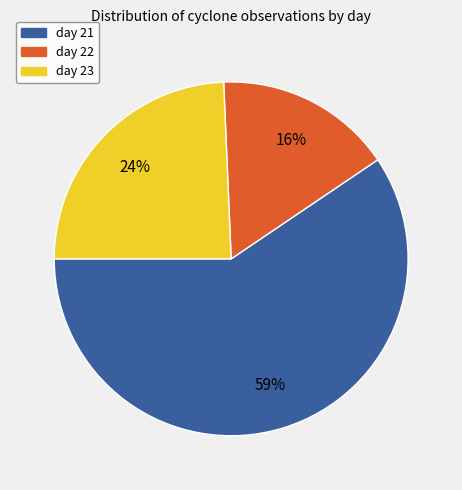

What is the largest slice in the pie chart?

day 21